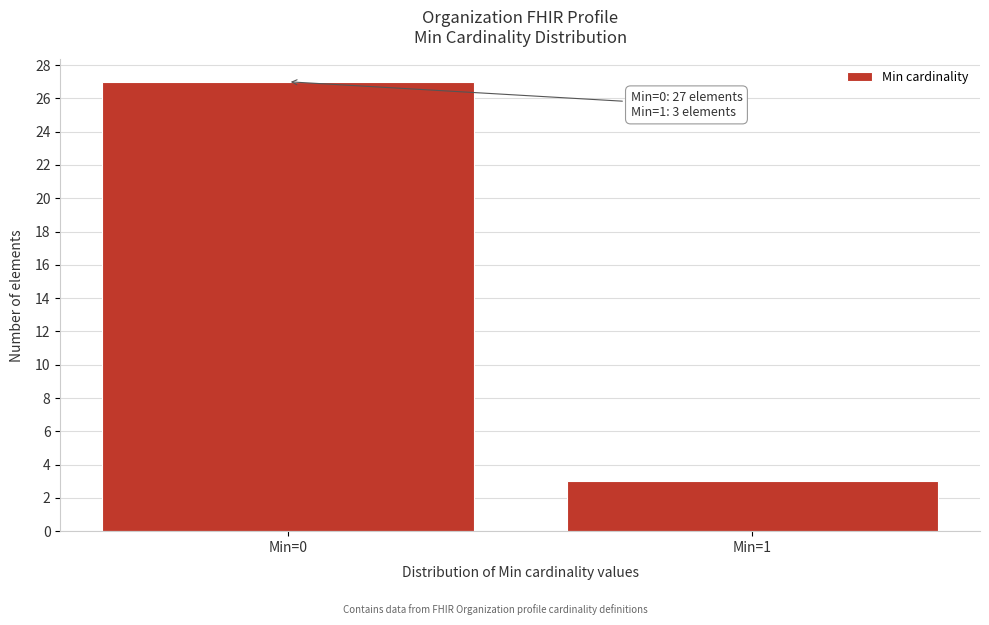

Reading left to right, extract all data points from this chart.

27	3